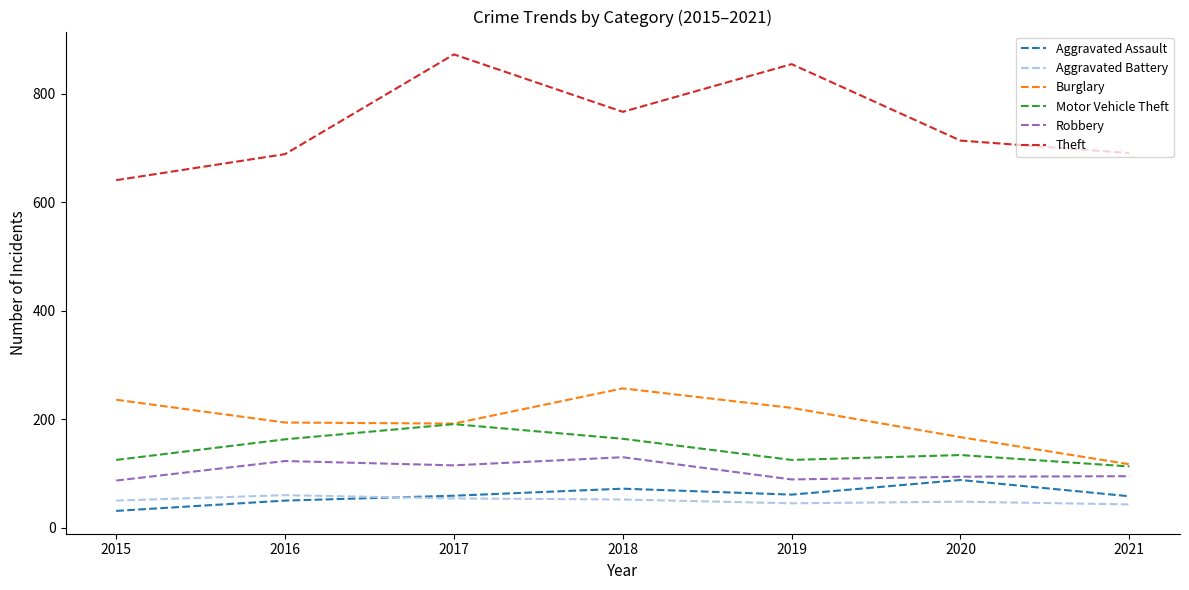

At 2015, list the series in order from largest to smallest.

Theft, Burglary, Motor Vehicle Theft, Robbery, Aggravated Battery, Aggravated Assault